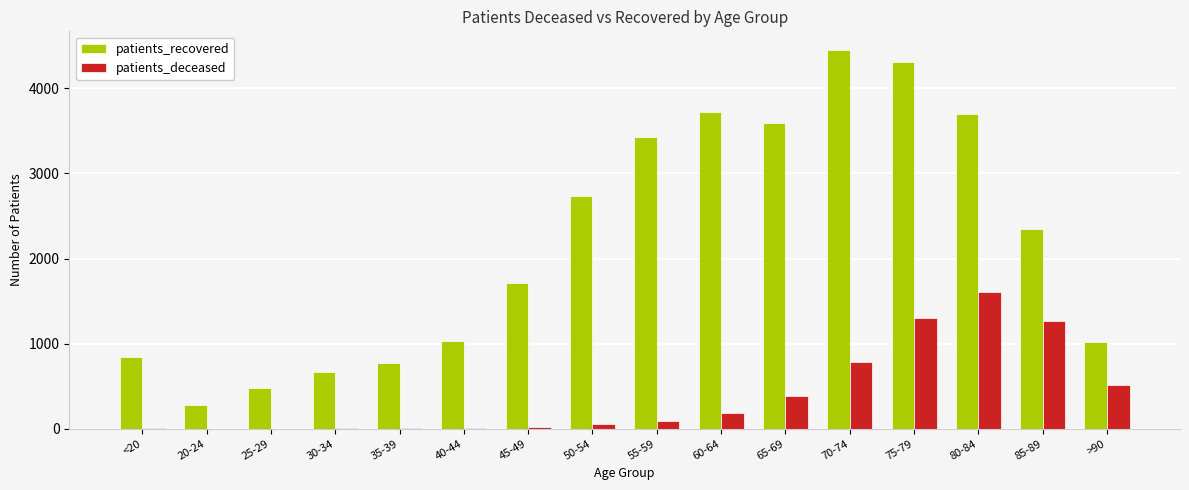

The value of patients_recovered at 75-79 is 4305. True or false?

True